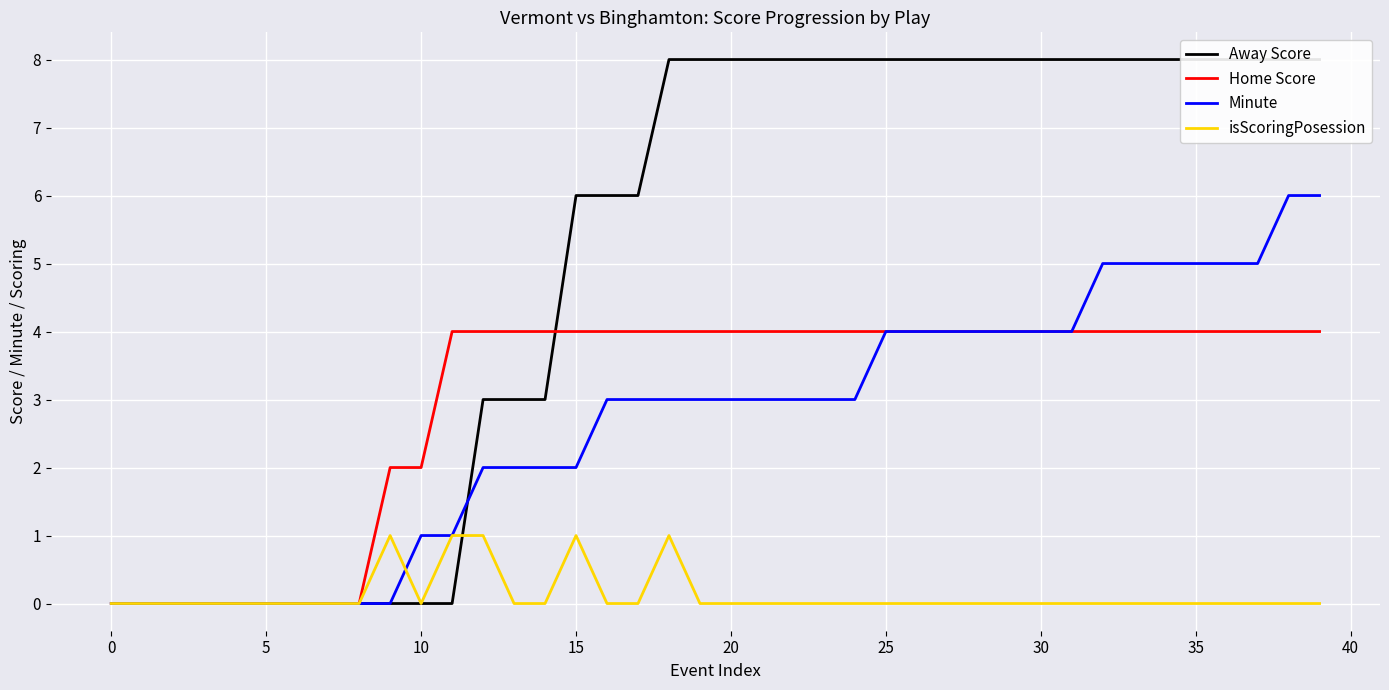

What is the label of the 18th point from the right?

22